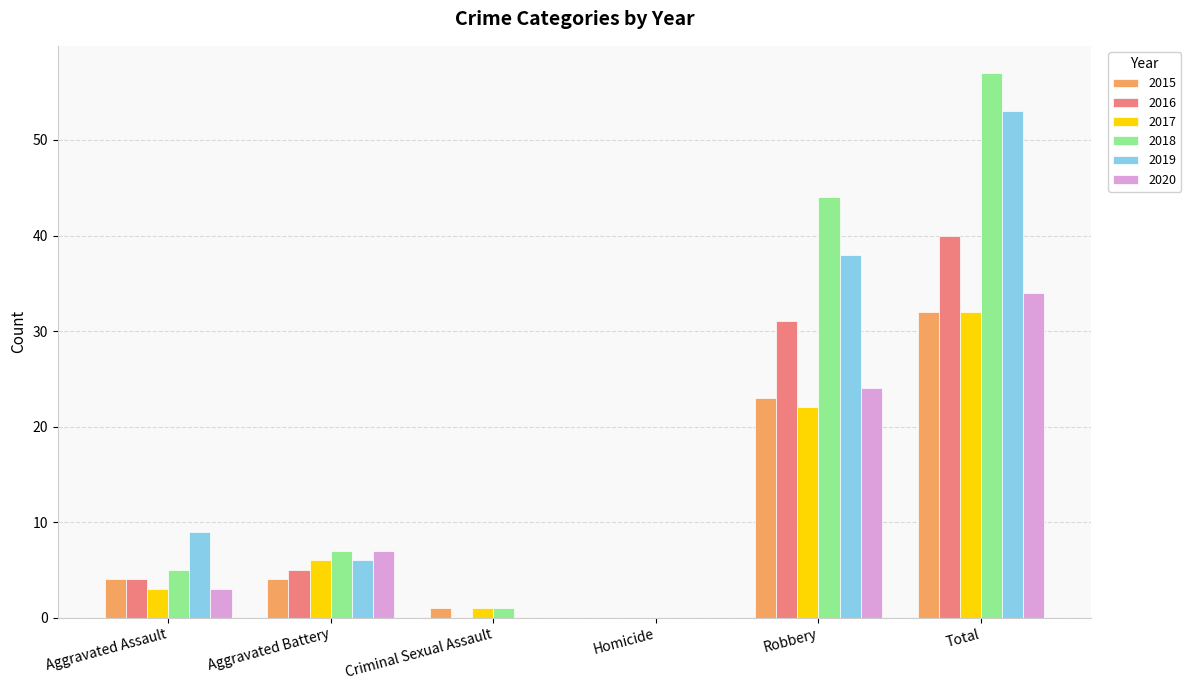

What is the total value across all series at Aggravated Assault?

28